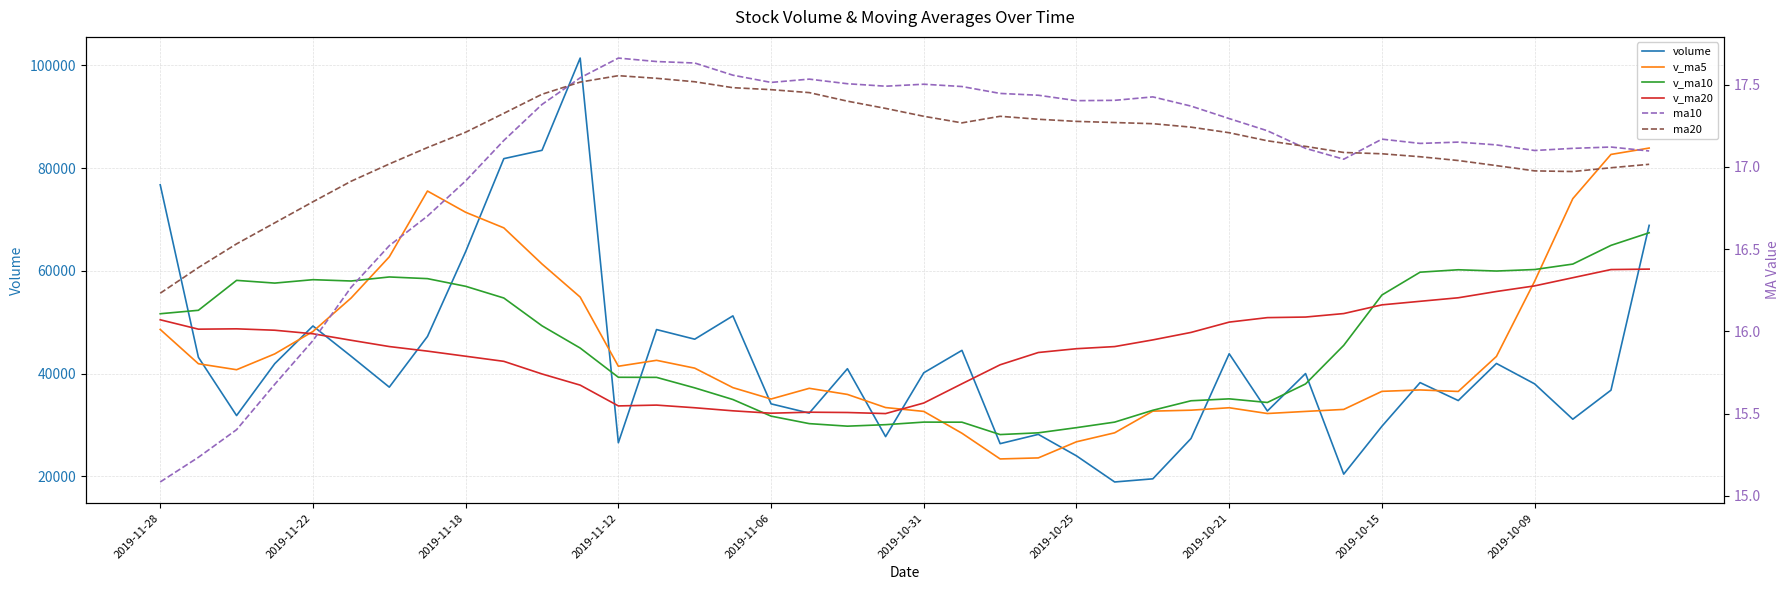

True or false: v_ma10 has a value of 61323.9 at 37.

True